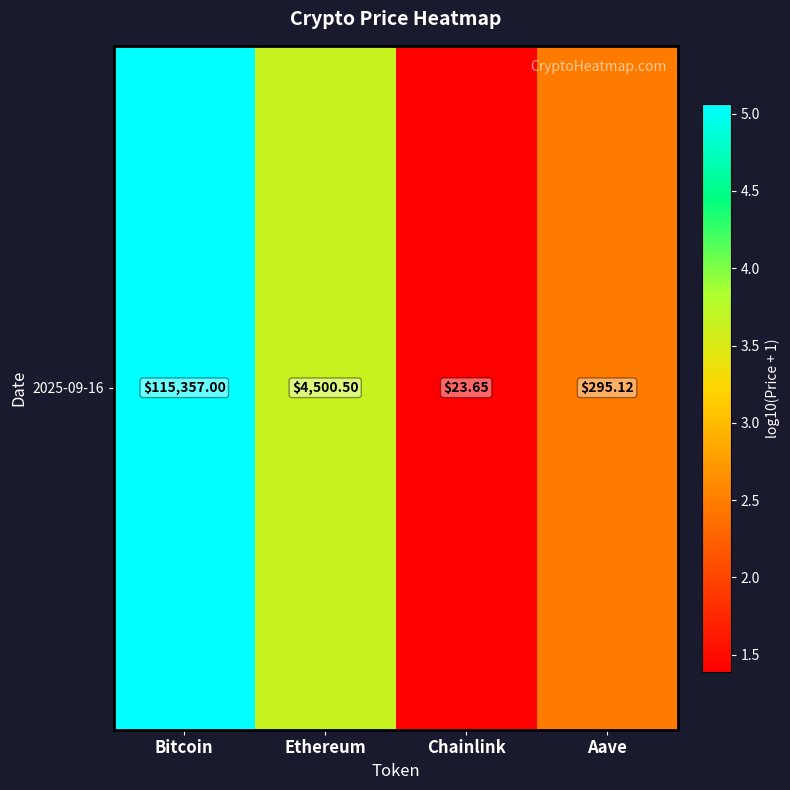

Rank the categories by value from highest to lowest.

Bitcoin, Ethereum, Aave, Chainlink